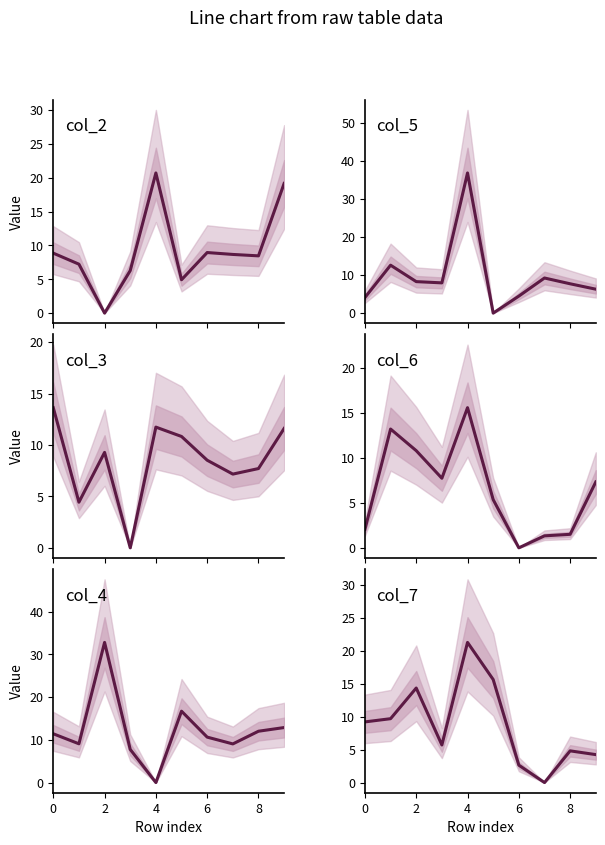

How many interior local valleys does the col_3 series have?

3